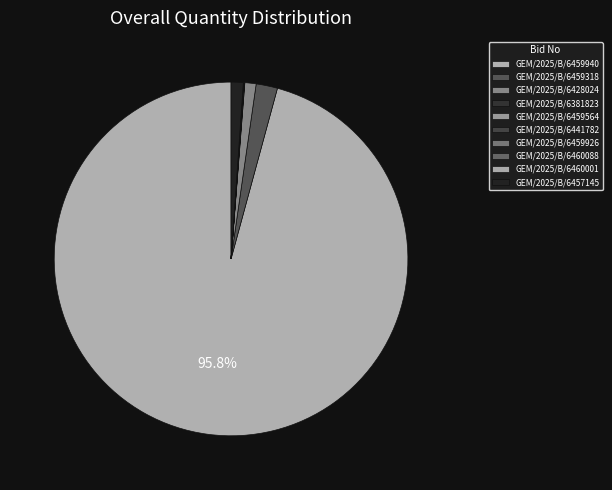

Is GEM/2025/B/6459940 the majority of the pie?

Yes